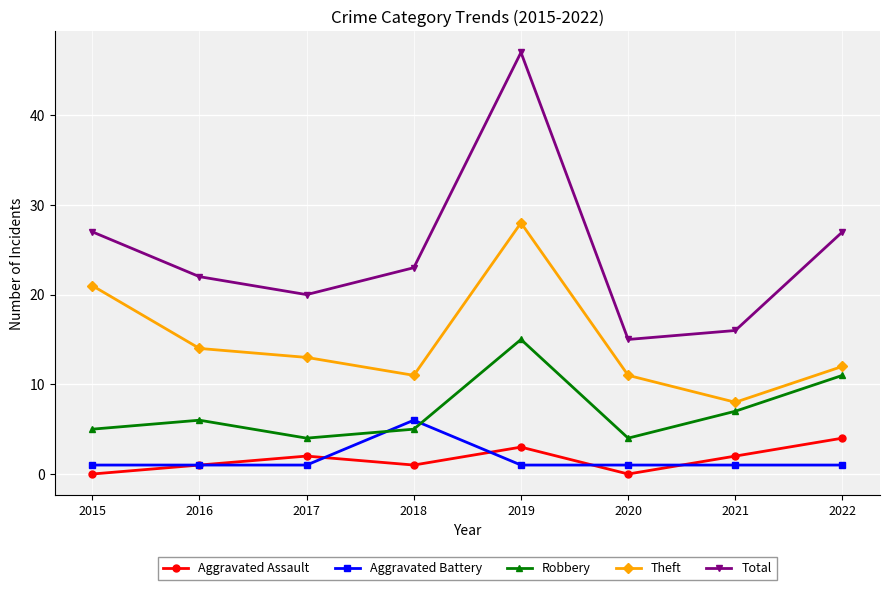

Rank the series at 2018 from highest to lowest value.

Total, Theft, Aggravated Battery, Robbery, Aggravated Assault